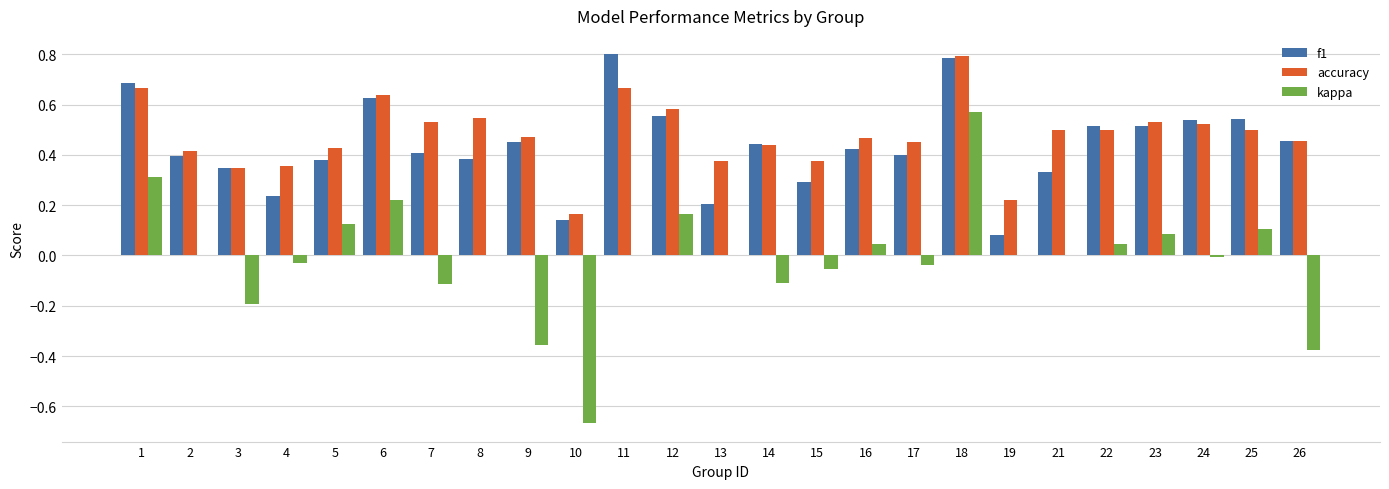

Does the chart contain stacked bars?

No